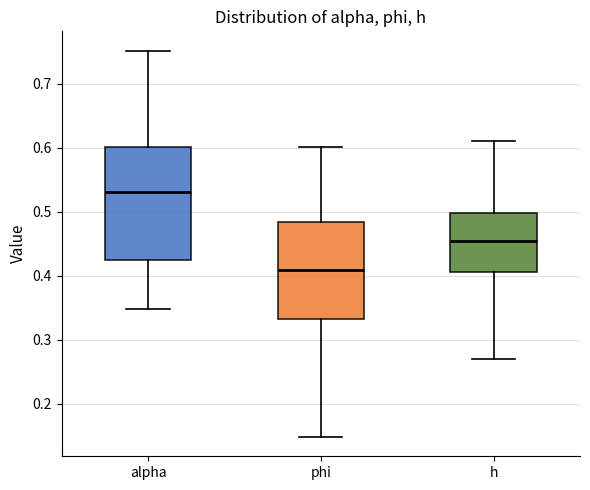

Reading left to right, transcribe this box plot: for each box, give where its median line is, the range the box spans, and where its two whiskers end, as read against the y-axis. The values are not printed on the chart, so give them approximately, as read against the axis.

alpha: median 0.53, box 0.42 to 0.60, whiskers 0.35 to 0.75
phi: median 0.41, box 0.33 to 0.48, whiskers 0.15 to 0.60
h: median 0.45, box 0.41 to 0.50, whiskers 0.27 to 0.61